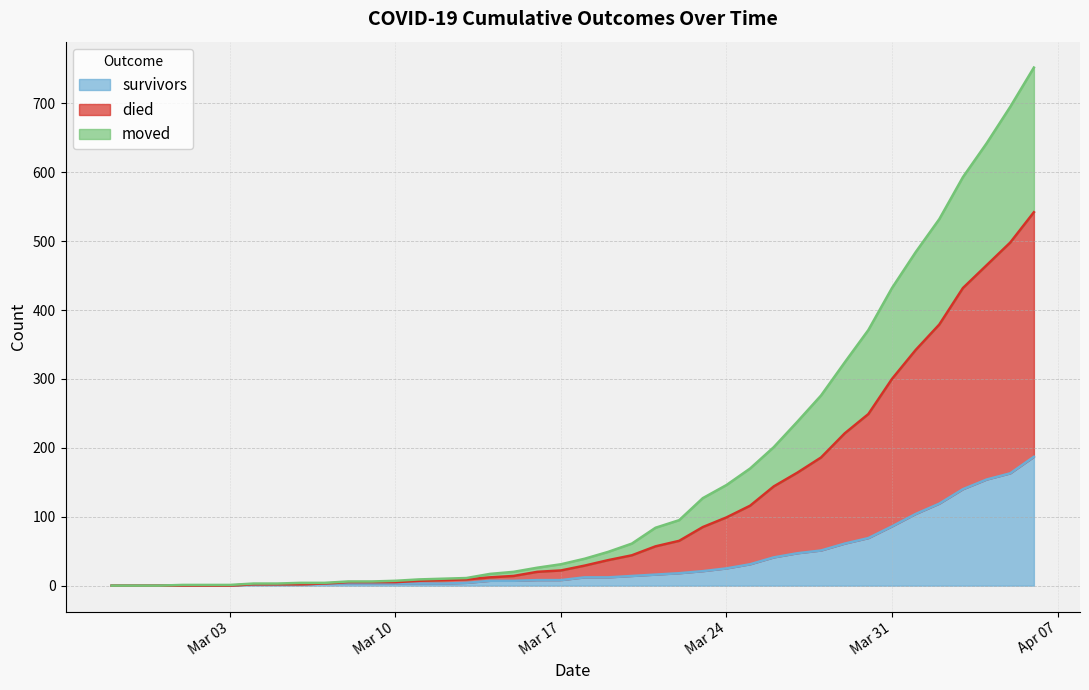

True or false: survivors has more than 1 interior local peaks.

False